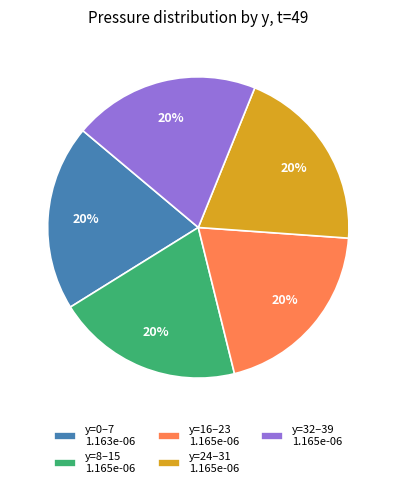

Is it true that y=0–7 1.163e-06 is 20% of the pie?

True